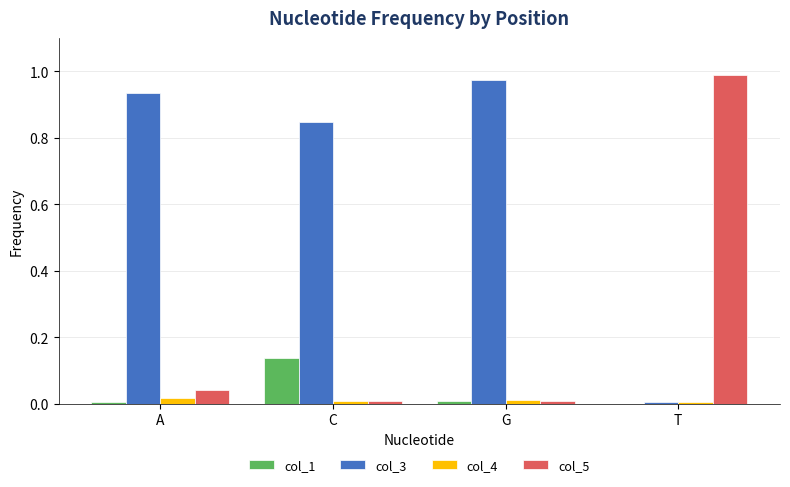

Which category has the highest value in the col_5 series?

T